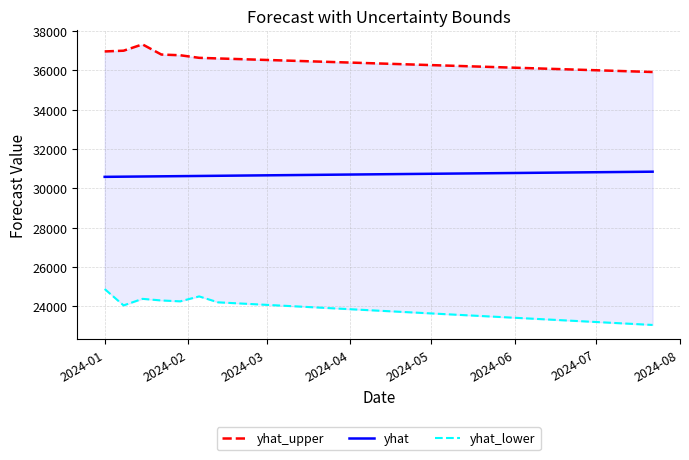

True or false: yhat_upper and yhat cross at least once.

False